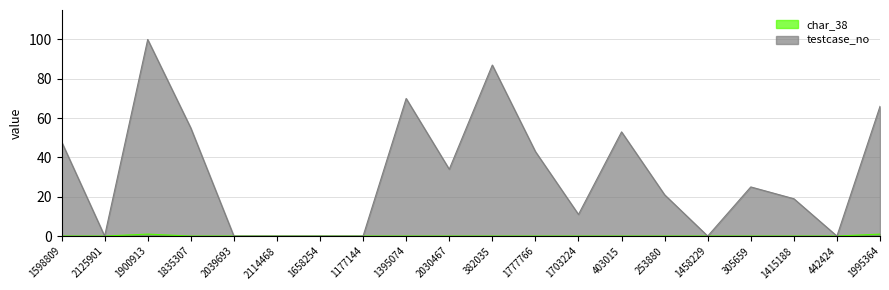

How many series are shown in this chart?

2